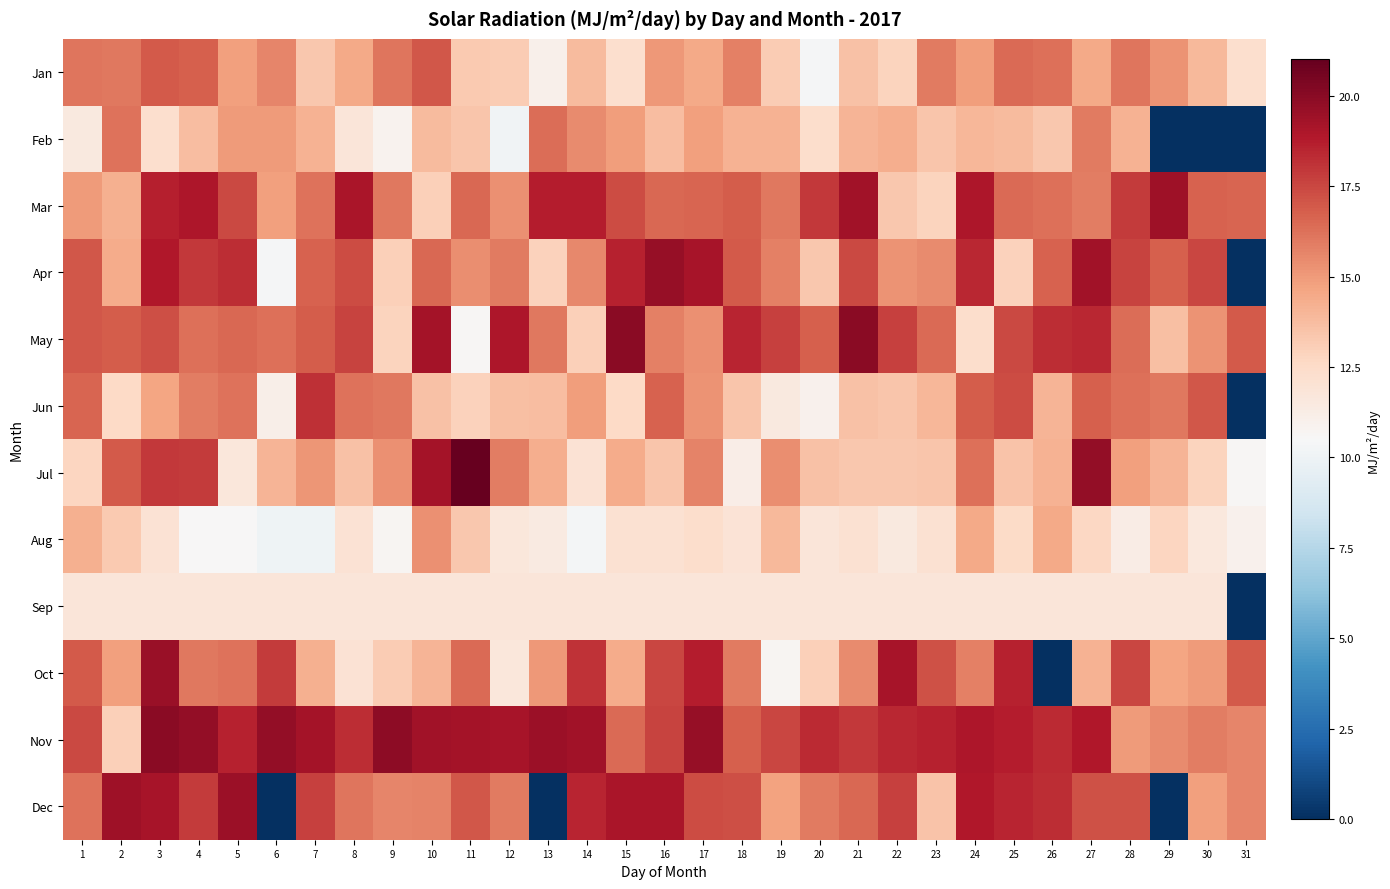

Reading right to left, list all the values displayed in this chart.

Jan: 31=12.3	30=13.9	29=15.2	28=16.1	27=14.5	26=16.3	25=16.4	24=14.9	23=15.9	22=12.9	21=13.6	20=10.4	19=13.2	18=15.8	17=14.5	16=15.1	15=12.3	14=13.9	13=11.0	12=13.1	11=13.2	10=17.1	9=16.1	8=14.5	7=13.3	6=15.6	5=14.8	4=16.7	3=16.9	2=16.0	1=16.1
Feb: 31=0.0	30=0.0	29=0.0	28=14.1	27=15.9	26=13.3	25=13.8	24=14.0	23=13.4	22=14.3	21=14.1	20=12.3	19=14.2	18=14.1	17=14.8	16=13.7	15=14.9	14=15.4	13=16.4	12=10.1	11=13.4	10=13.8	9=10.9	8=11.8	7=14.2	6=15.0	5=15.0	4=13.7	3=12.2	2=16.2	1=11.5
Mar: 31=16.6	30=16.7	29=19.4	28=17.9	27=15.9	26=16.3	25=16.5	24=19.0	23=12.8	22=13.4	21=19.3	20=17.9	19=16.0	18=16.9	17=16.6	16=16.5	15=17.3	14=18.7	13=18.7	12=15.3	11=16.5	10=13.0	9=16.1	8=19.1	7=16.2	6=14.8	5=17.4	4=19.0	3=18.7	2=14.2	1=14.9
Apr: 31=0.0	30=17.5	29=16.8	28=17.6	27=19.3	26=16.7	25=12.9	24=18.5	23=15.5	22=15.2	21=17.4	20=13.3	19=15.8	18=16.9	17=19.1	16=19.6	15=18.6	14=15.6	13=13.0	12=16.0	11=15.4	10=16.5	9=13.0	8=17.3	7=16.7	6=10.4	5=18.2	4=17.9	3=18.9	2=14.4	1=17.0
May: 31=16.9	30=15.2	29=13.7	28=16.3	27=18.4	26=18.2	25=17.4	24=12.3	23=16.5	22=17.7	21=19.9	20=16.8	19=17.6	18=18.5	17=15.3	16=15.8	15=20.0	14=13.0	13=16.1	12=19.0	11=10.7	10=19.2	9=12.8	8=17.6	7=16.8	6=16.3	5=16.6	4=16.2	3=17.3	2=16.9	1=17.0
Jun: 31=0.0	30=17.0	29=16.0	28=16.3	27=16.8	26=14.1	25=17.3	24=16.9	23=14.0	22=13.4	21=13.6	20=10.9	19=11.5	18=13.4	17=15.2	16=16.7	15=12.6	14=14.9	13=13.7	12=13.6	11=12.9	10=13.6	9=16.1	8=16.2	7=18.2	6=11.1	5=16.2	4=15.9	3=14.7	2=12.6	1=16.6
Jul: 31=10.7	30=12.8	29=14.0	28=14.8	27=19.8	26=14.2	25=13.5	24=16.3	23=13.4	22=13.3	21=13.3	20=13.5	19=15.3	18=11.2	17=15.7	16=13.4	15=14.4	14=12.0	13=14.3	12=15.9	11=21.0	10=19.2	9=15.3	8=13.5	7=15.2	6=14.1	5=11.7	4=17.9	3=17.9	2=17.0	1=12.7
Aug: 31=10.9	30=11.6	29=12.7	28=11.3	27=12.7	26=14.5	25=12.5	24=14.5	23=12.1	22=11.5	21=12.1	20=11.8	19=13.9	18=11.9	17=12.3	16=12.1	15=12.1	14=10.3	13=11.4	12=11.7	11=13.3	10=15.3	9=10.7	8=12.0	7=10.0	6=10.0	5=10.6	4=10.5	3=12.0	2=13.3	1=14.2
Sep: 31=0.0	30=11.8	29=11.8	28=11.8	27=11.8	26=11.8	25=11.8	24=11.8	23=11.8	22=11.8	21=11.8	20=11.8	19=11.8	18=11.8	17=11.8	16=11.8	15=11.8	14=11.8	13=11.8	12=11.8	11=11.8	10=11.8	9=11.8	8=11.8	7=11.8	6=11.8	5=11.8	4=11.8	3=11.8	2=11.8	1=11.8
Oct: 31=17.0	30=15.0	29=14.6	28=17.5	27=14.2	26=0.0	25=18.6	24=15.8	23=17.2	22=19.2	21=15.5	20=13.0	19=10.7	18=16.0	17=18.7	16=17.5	15=14.4	14=18.1	13=15.1	12=11.7	11=16.4	10=14.0	9=13.2	8=12.1	7=14.2	6=17.8	5=16.2	4=16.0	3=19.5	2=14.8	1=16.9
Nov: 31=15.6	30=15.9	29=15.5	28=15.0	27=18.9	26=18.4	25=18.8	24=19.0	23=18.6	22=18.4	21=17.9	20=18.3	19=17.5	18=16.8	17=19.7	16=17.6	15=16.4	14=19.3	13=19.5	12=19.2	11=19.2	10=19.3	9=19.9	8=18.2	7=19.2	6=19.7	5=18.5	4=19.7	3=19.9	2=13.0	1=17.4
Dec: 31=15.6	30=14.8	29=0.0	28=17.2	27=17.2	26=18.2	25=18.5	24=18.9	23=13.5	22=17.7	21=16.5	20=16.0	19=14.7	18=17.3	17=17.3	16=19.0	15=19.1	14=18.5	13=0.0	12=16.0	11=17.1	10=15.7	9=15.7	8=16.1	7=17.6	6=0.0	5=19.5	4=17.8	3=19.1	2=19.4	1=16.2